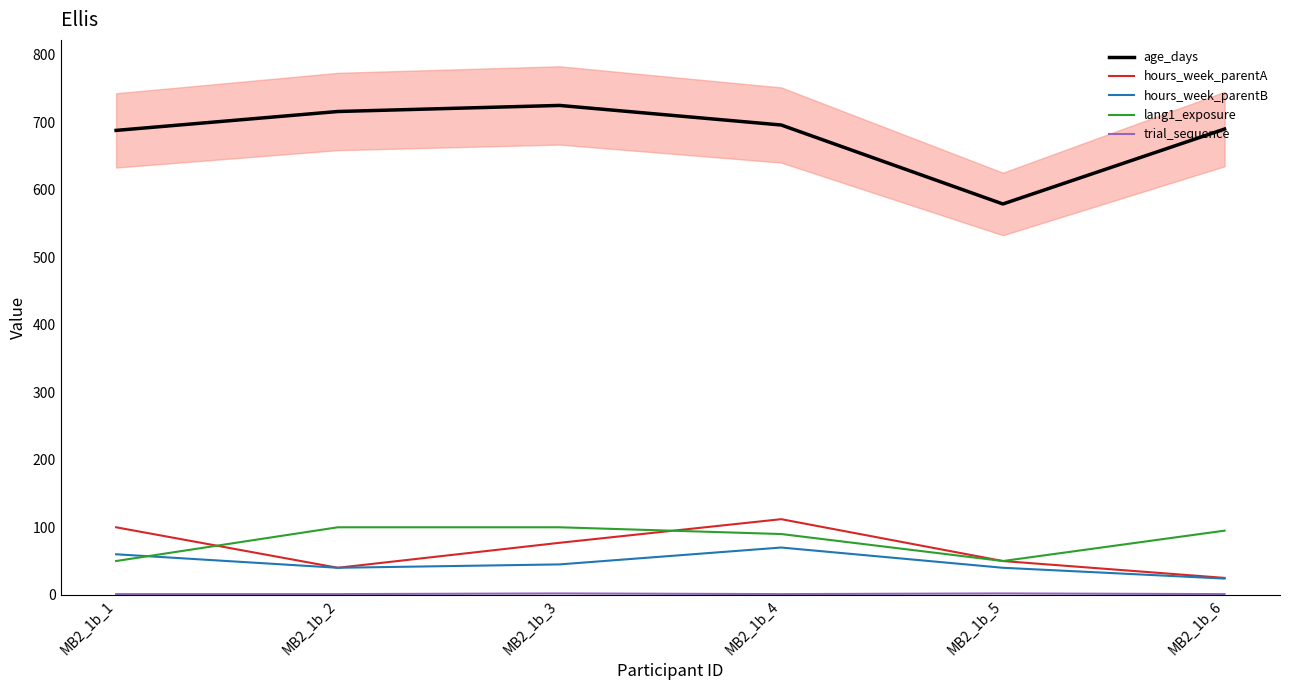

Where is hours_week_parentA nearest to the value 68?

MB2_1b_3